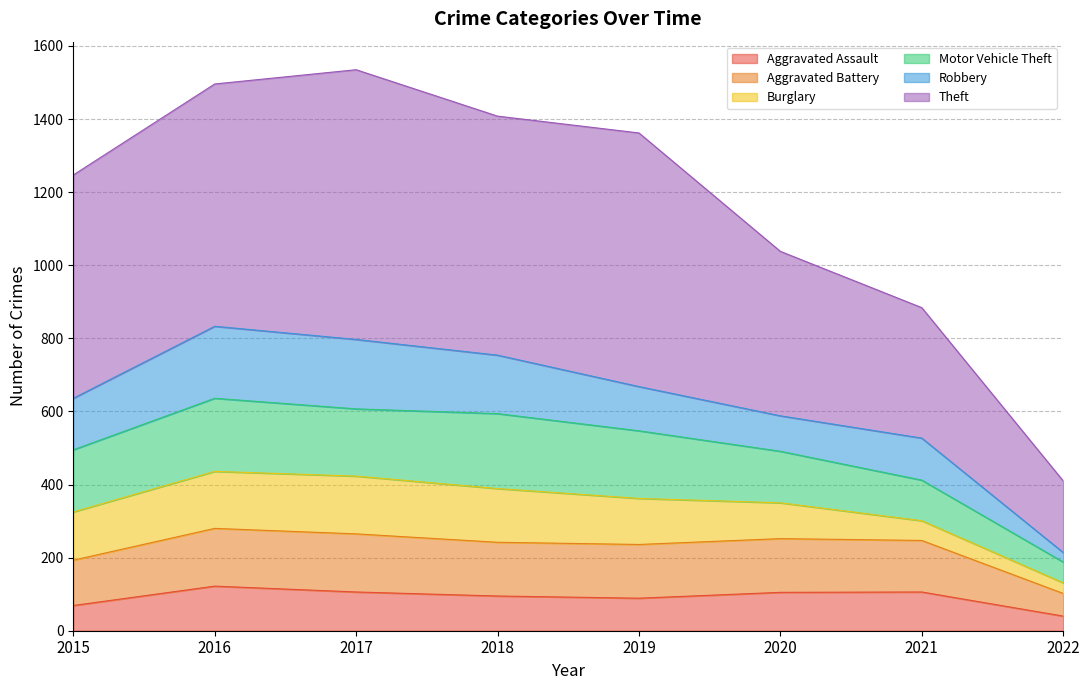

At which label is Aggravated Assault closest to 81?

2019